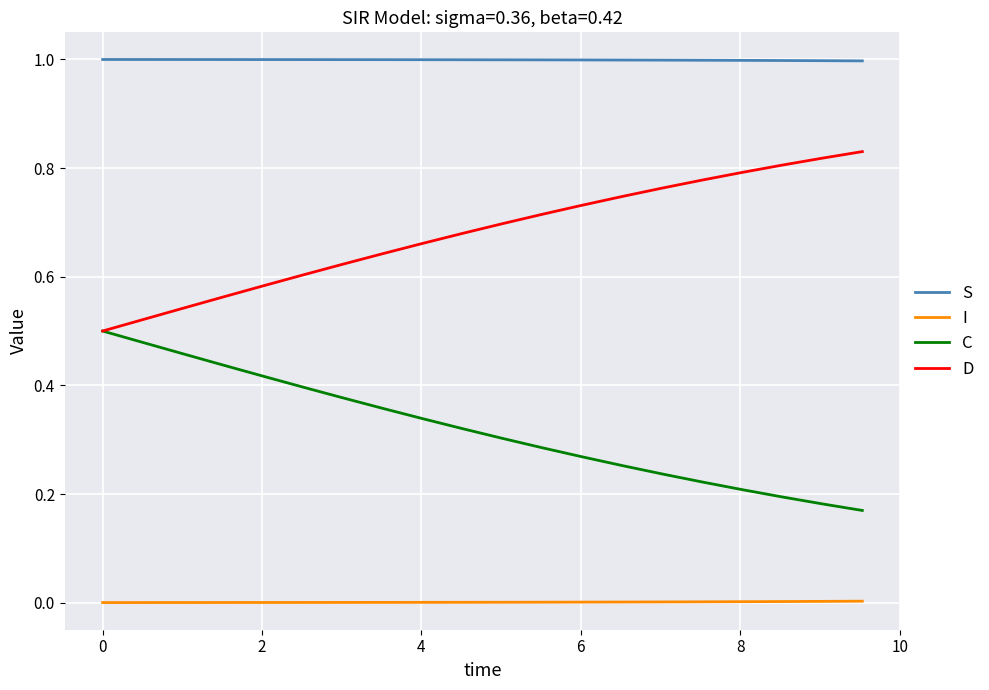

List the series in order of their overall mean, lowest first.

I, C, D, S